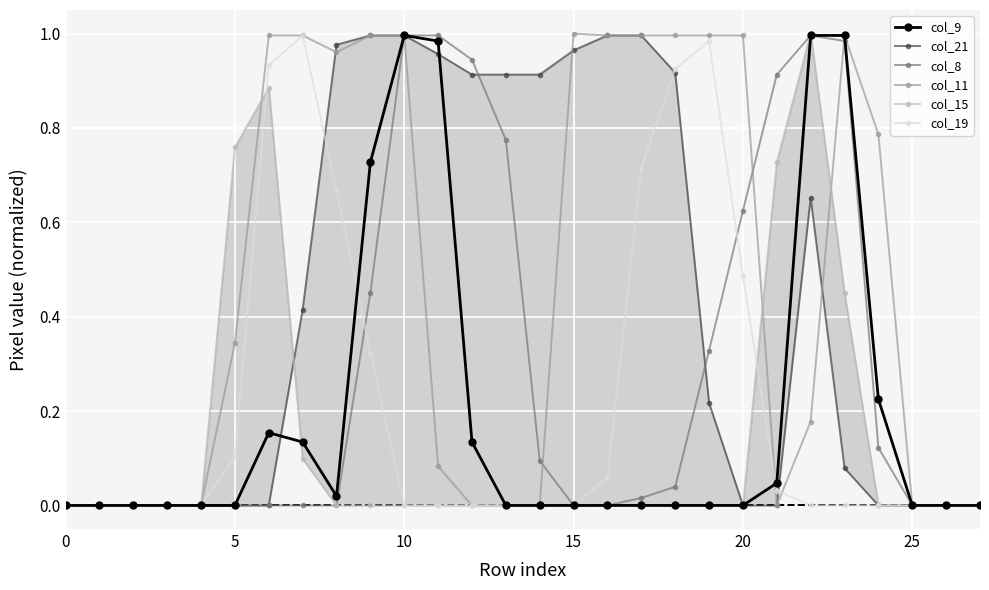

True or false: col_11 has a value of 1.0 at 8.

True